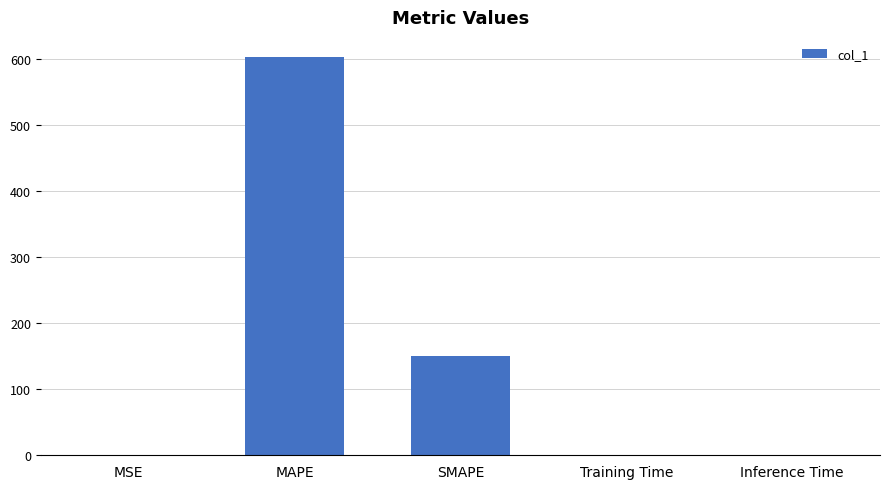

The chart shows a value of 0.7 at MSE. True or false?

True